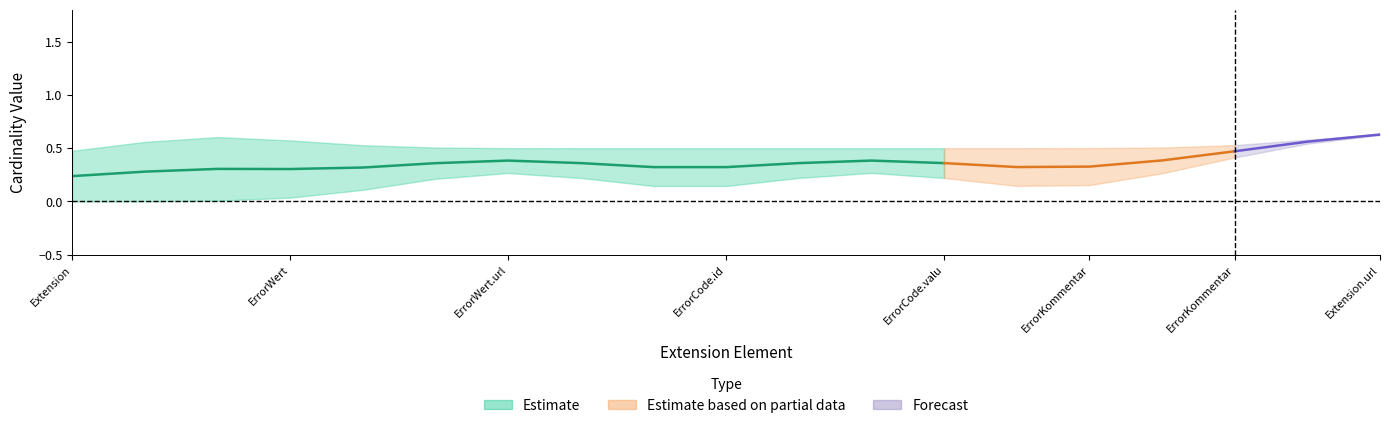

Count the number of categories in the chart.

19